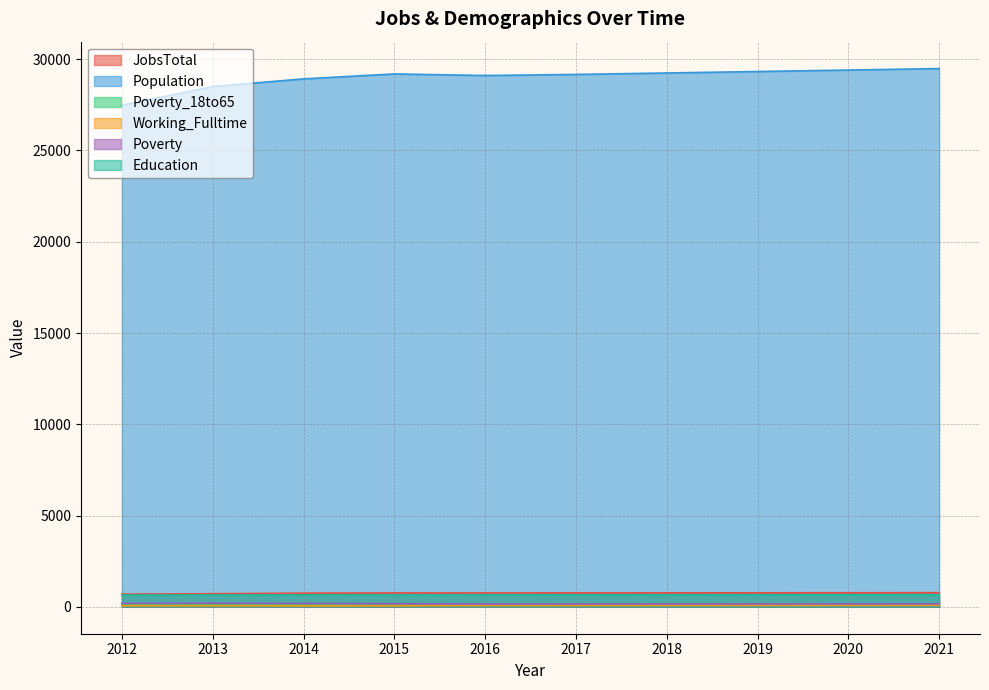

Where is the first local minimum for Poverty?

2016